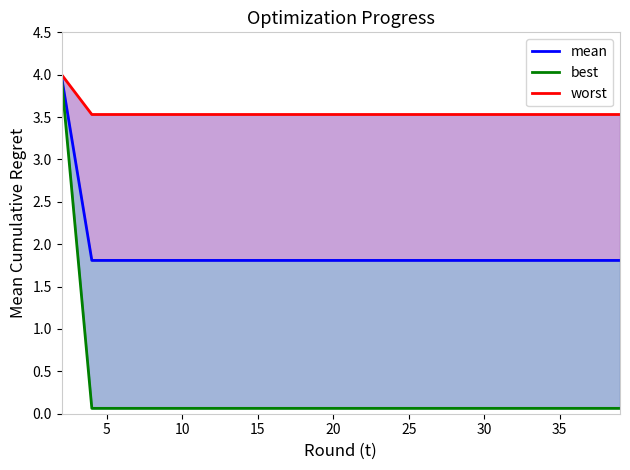

How many distinct data groups are displayed?

3